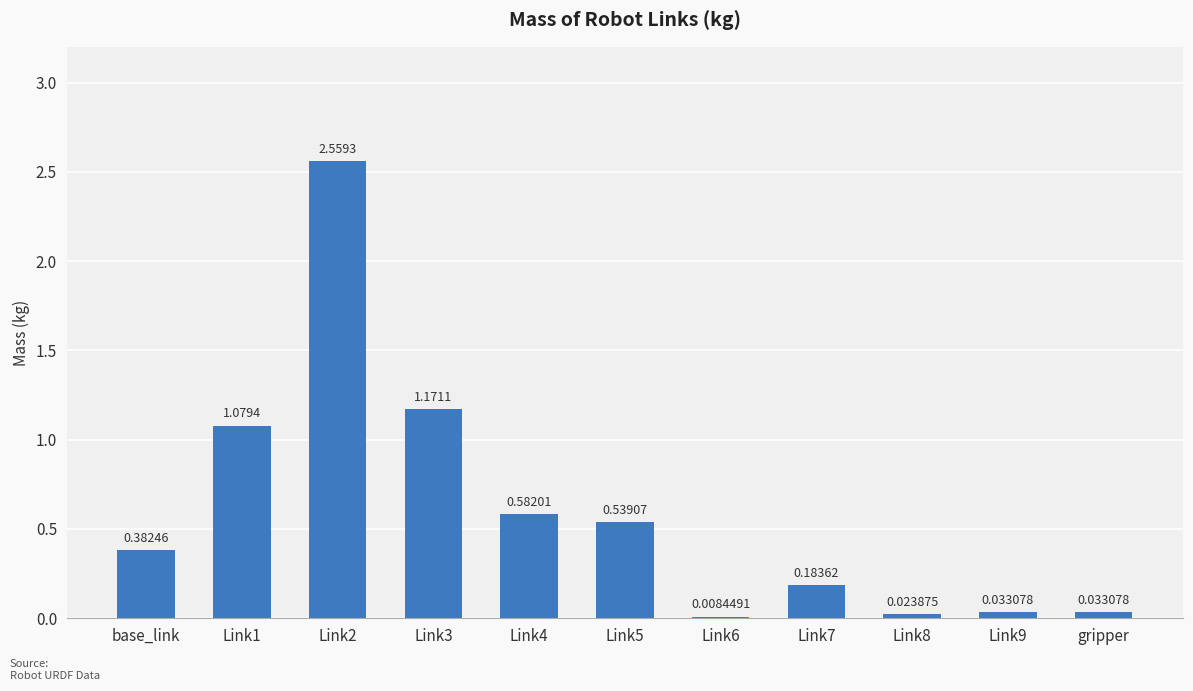

What is the change in value from Link2 to Link4?

-2.0